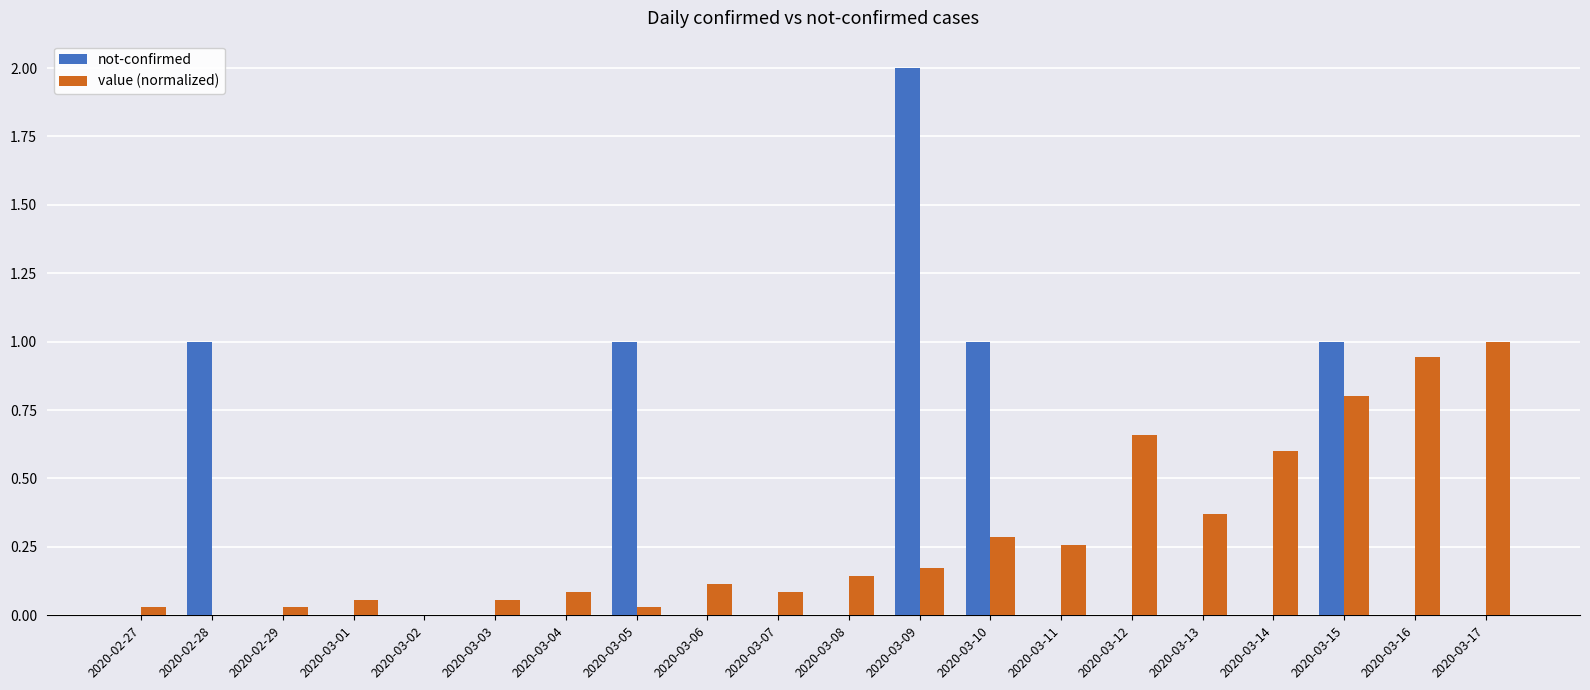

Which series has the widest spread of values?

not-confirmed